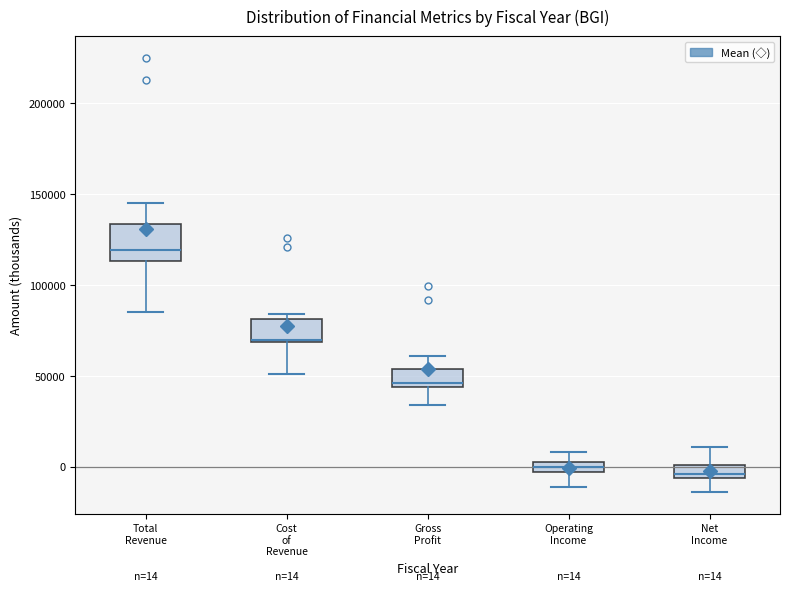

Which box is the tallest, from its lower edge to its upper edge?

Total Revenue